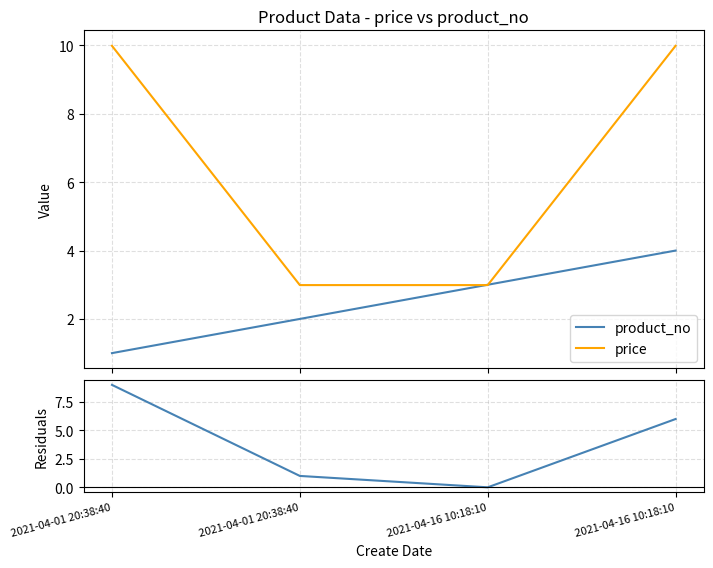

At how many categories does at least one series exceed 1?

4